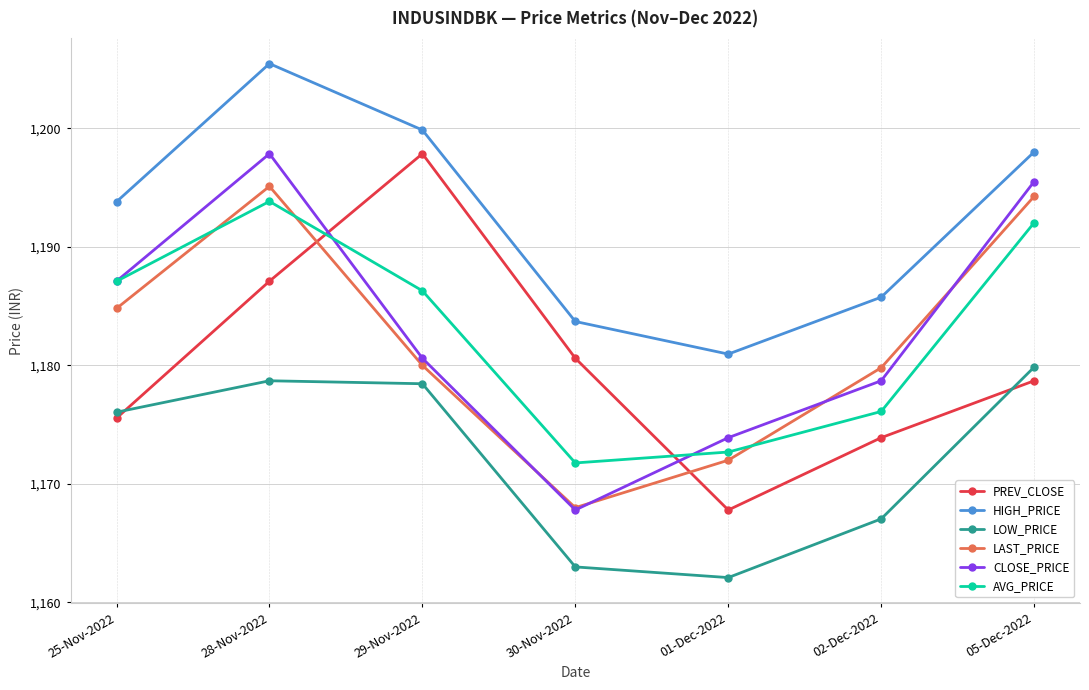

Is the value of LOW_PRICE at 29-Nov-2022 greater than the value of LAST_PRICE at 30-Nov-2022?

Yes